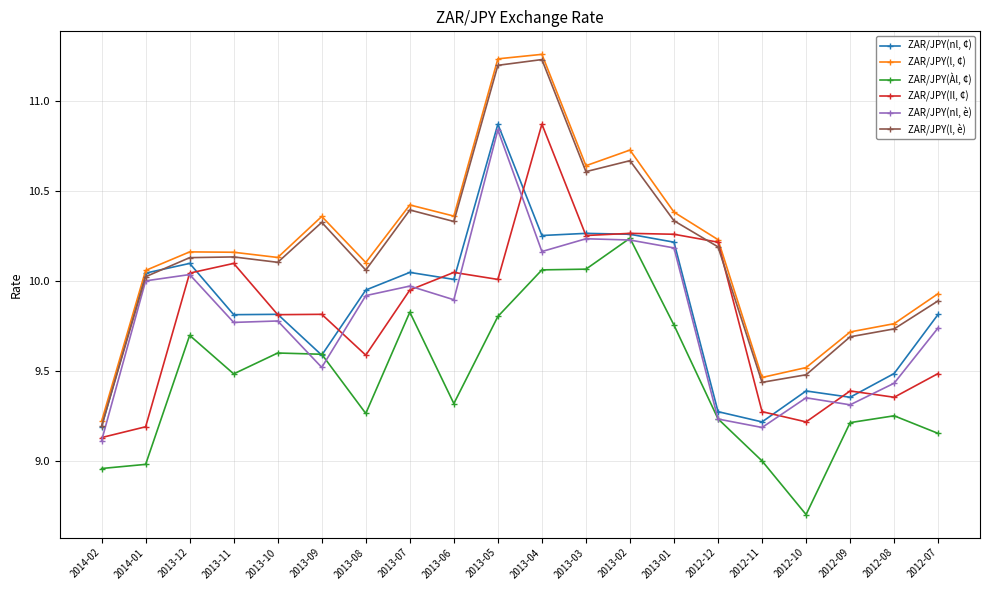

In ZAR/JPY(nl, è), how many points are lower than both neighbors (excluding endpoints)?

6